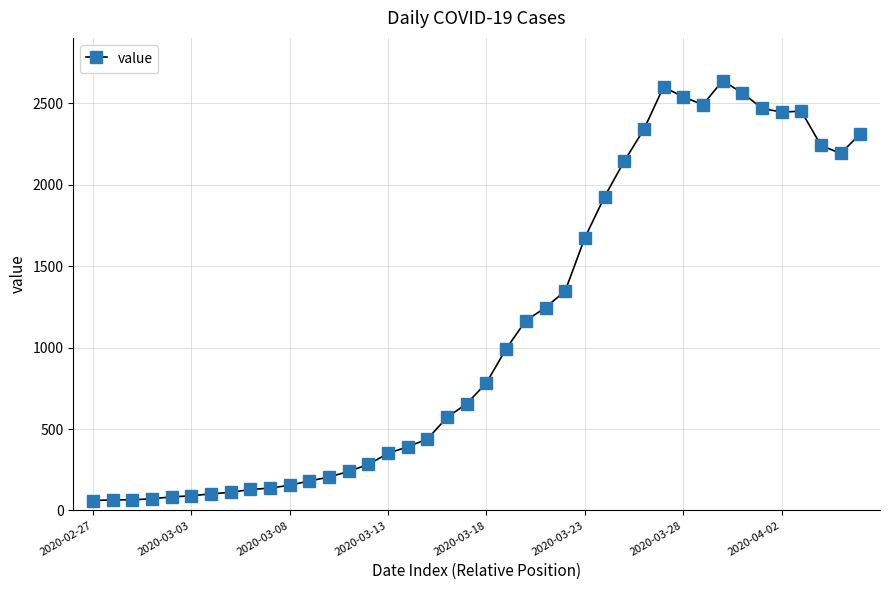

What is the greatest value displayed?

2639